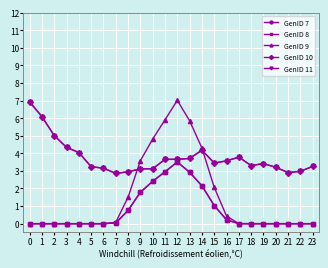

True or false: GenID 9 has more than 1 interior local peaks.

True